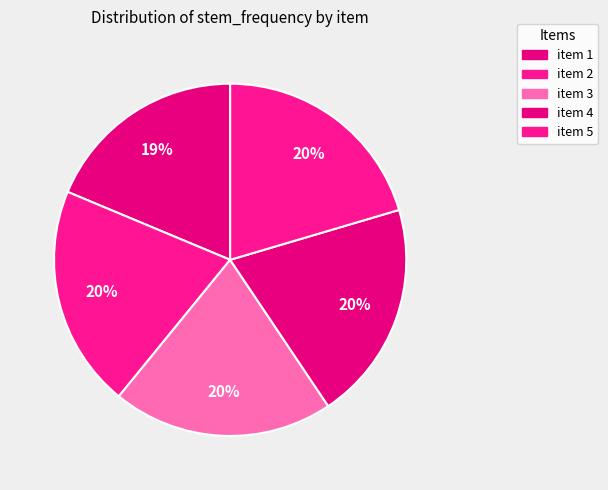

How many slices are in this pie chart?

5